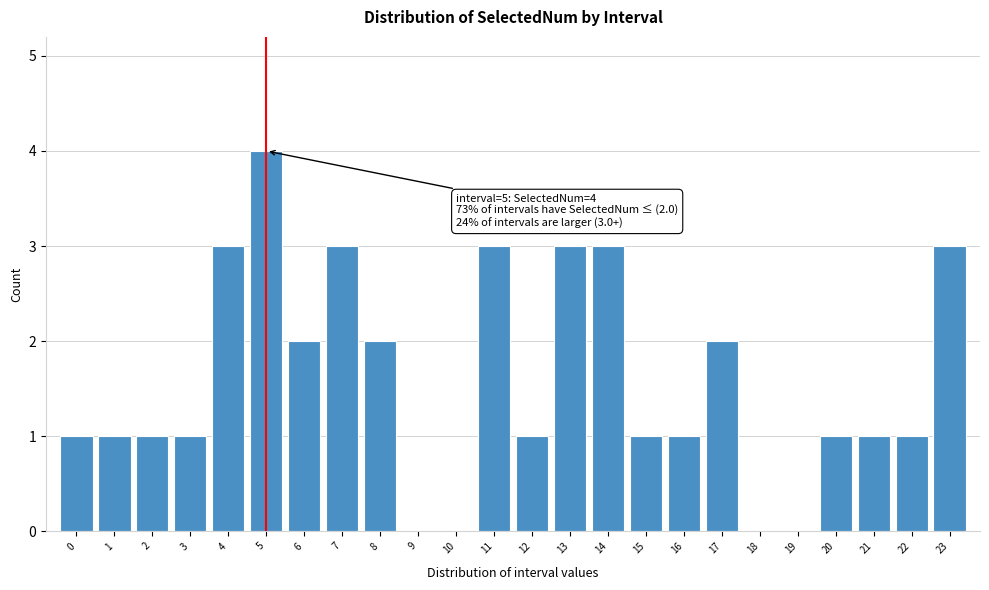

Reading left to right, extract all data points from this chart.

0=1	1=1	2=1	3=1	4=3	5=4	6=2	7=3	8=2	9=0	10=0	11=3	12=1	13=3	14=3	15=1	16=1	17=2	18=0	19=0	20=1	21=1	22=1	23=3